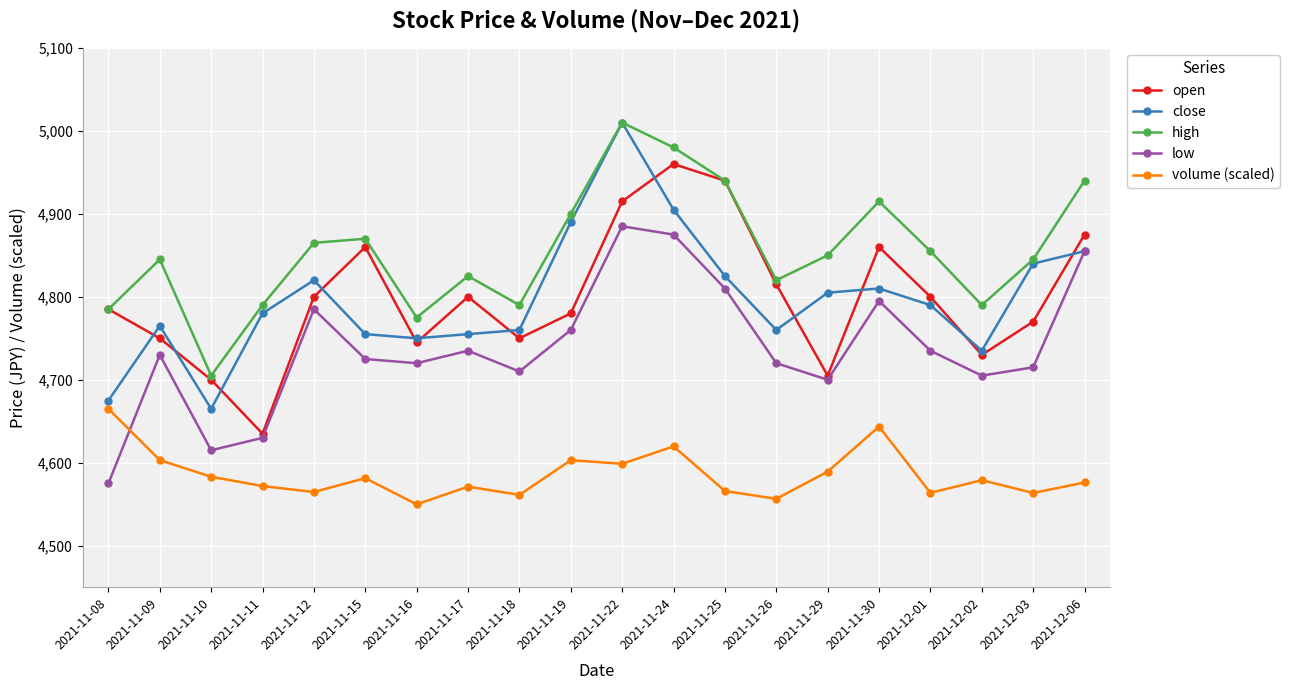

How many data points in low are less than 4730?

10